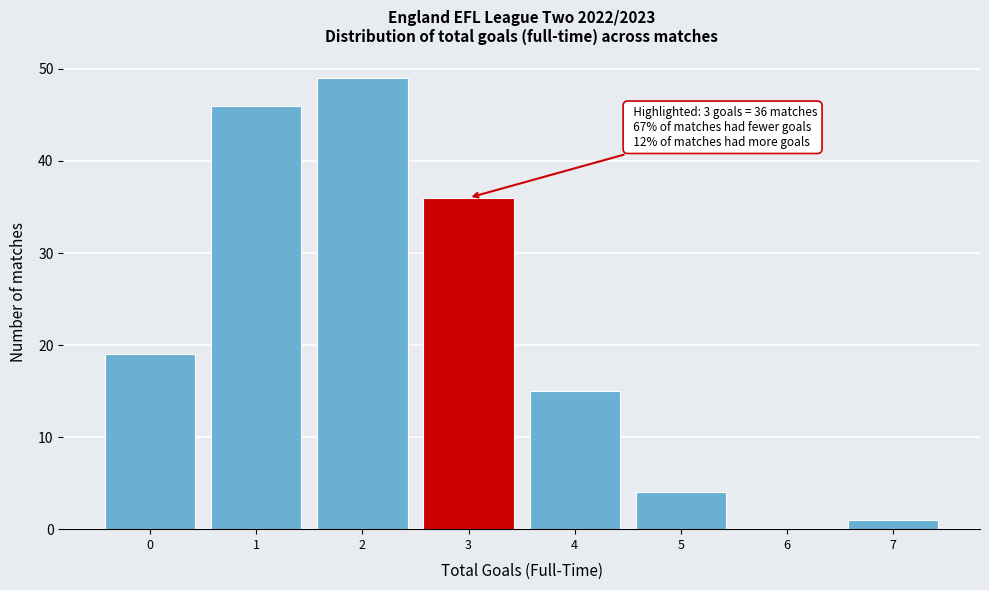

Reading left to right, what are all the values shown in this chart?

0=19	1=46	2=49	3=36	4=15	5=4	6=0	7=1